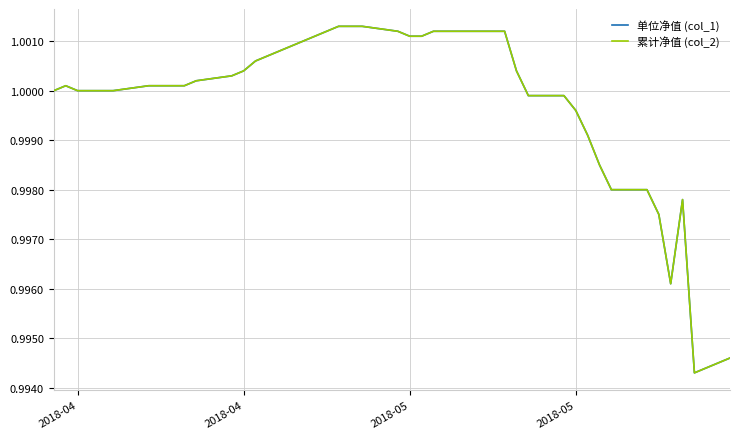

True or false: 单位净值 (col_1) and 累计净值 (col_2) intersect in this chart.

False